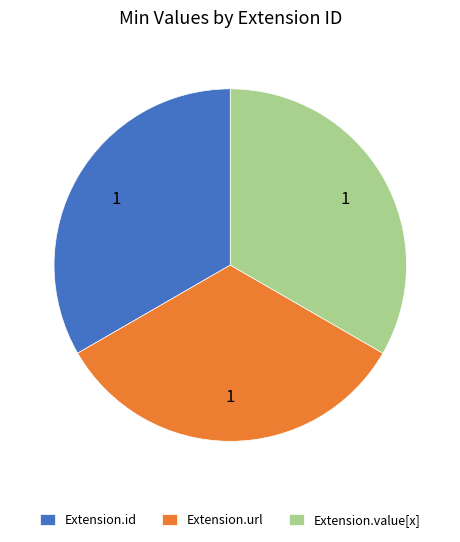

The Extension.value[x] slice represents 1% of the pie. True or false?

False